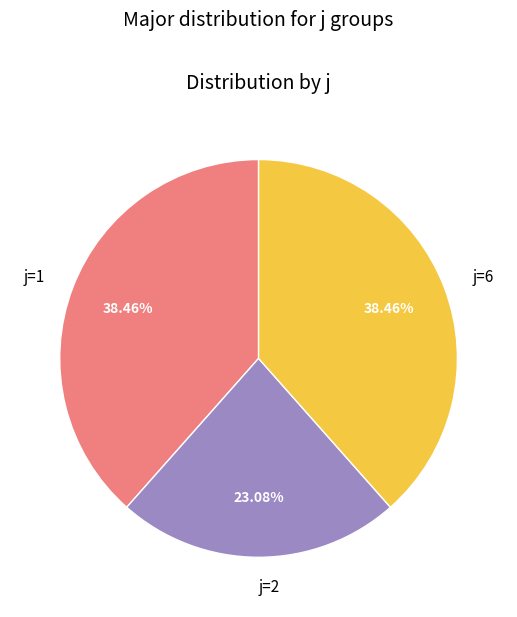

What portion of the pie excludes j=2?

76.9%